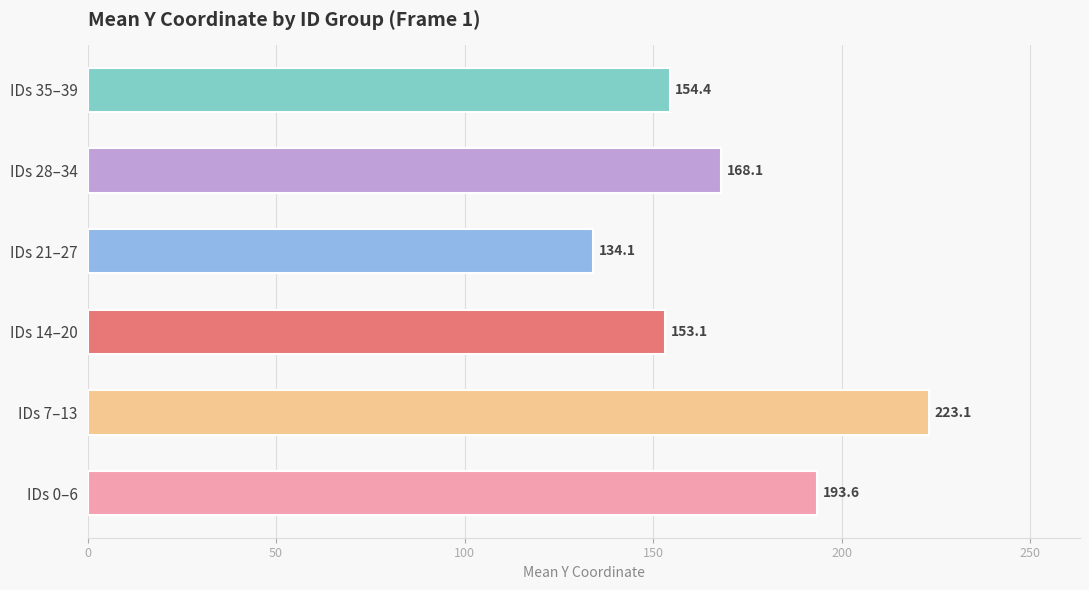

Count the number of categories in the chart.

6